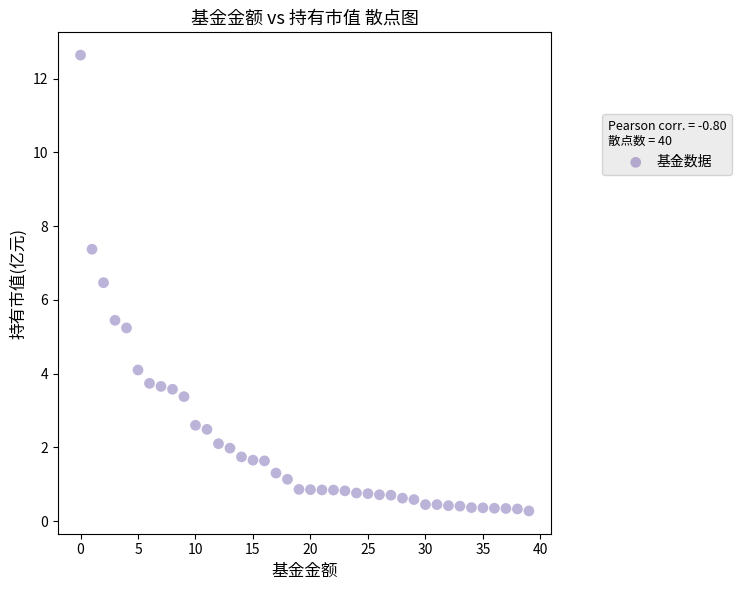

What is the range of Y values (max minus min)?

12.4